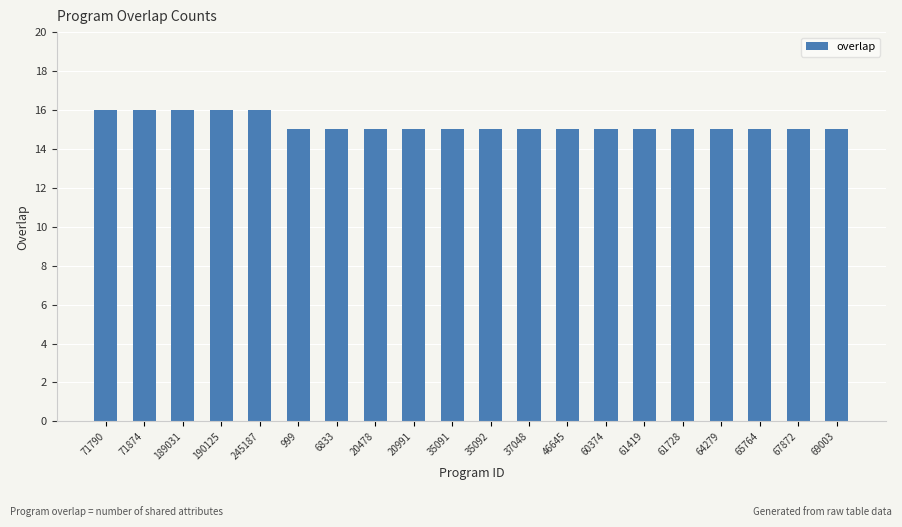

The value at 189031 is 29. True or false?

False